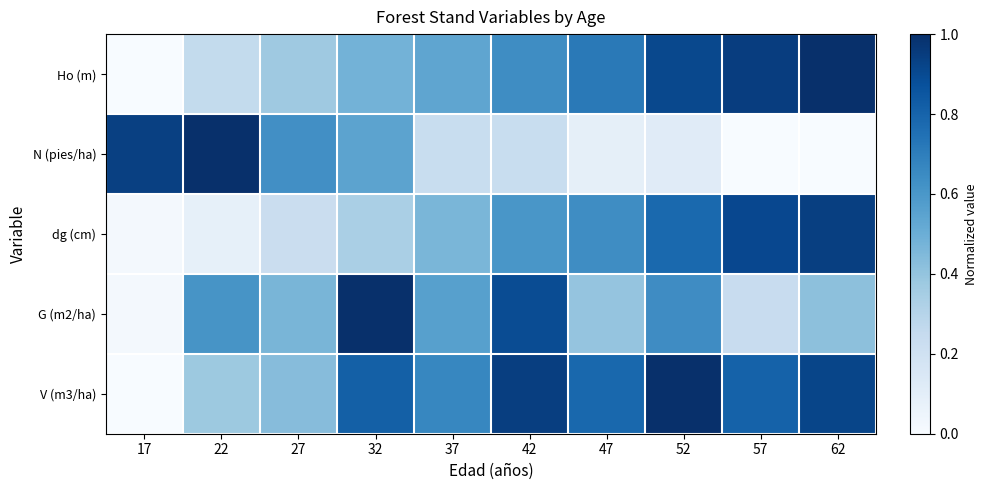

How many series are shown in this chart?

5